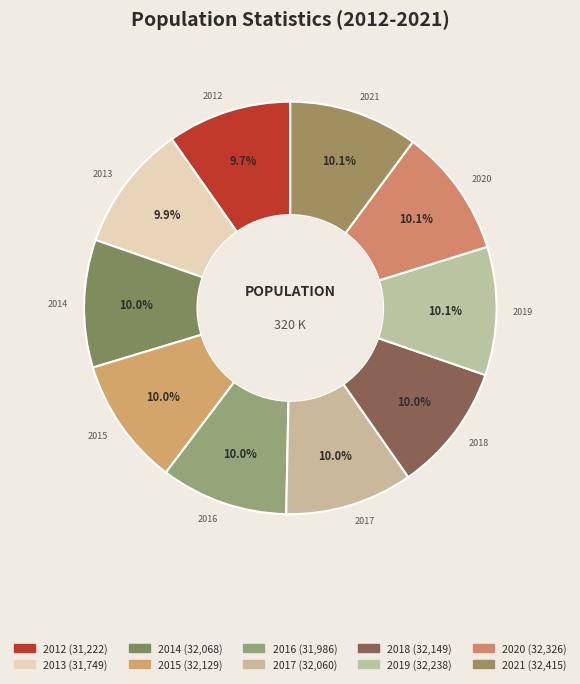

Is 2014 the majority of the pie?

No